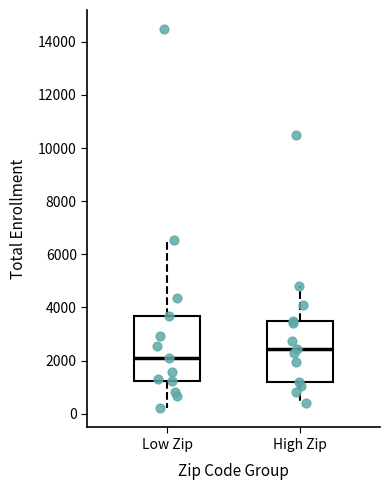

Which box has the lowest median line?

Low Zip